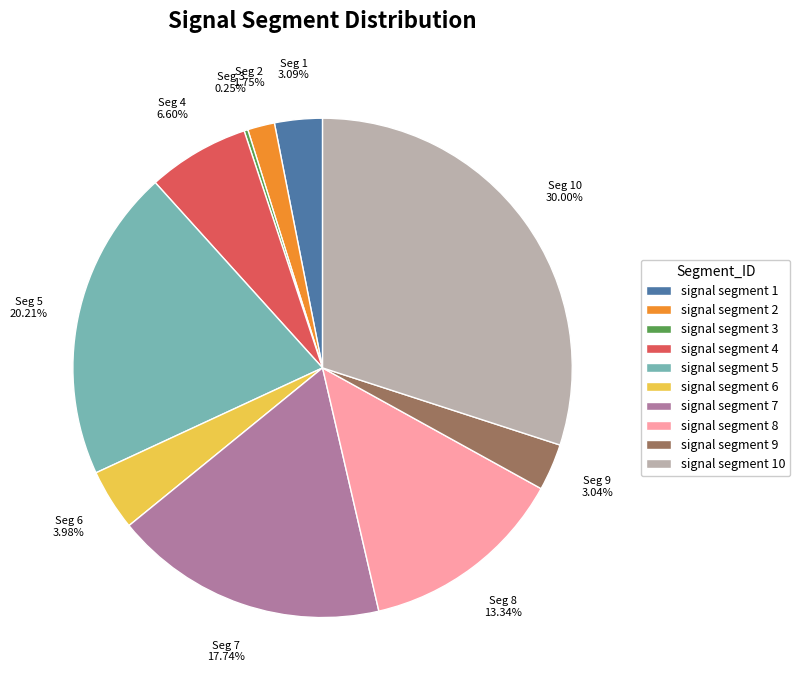

Which category has the biggest portion of the pie?

signal segment 10